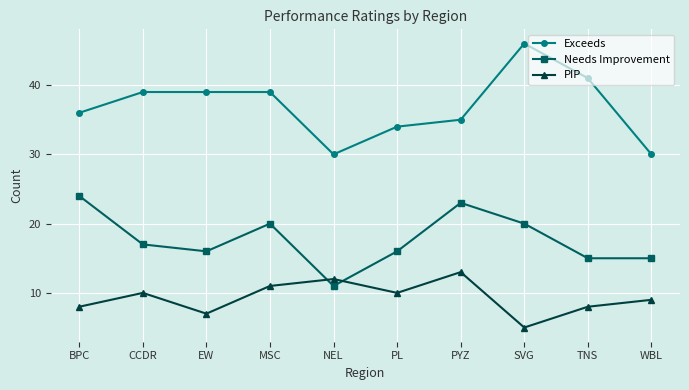

Is this an area chart (filled region under the line)?

No